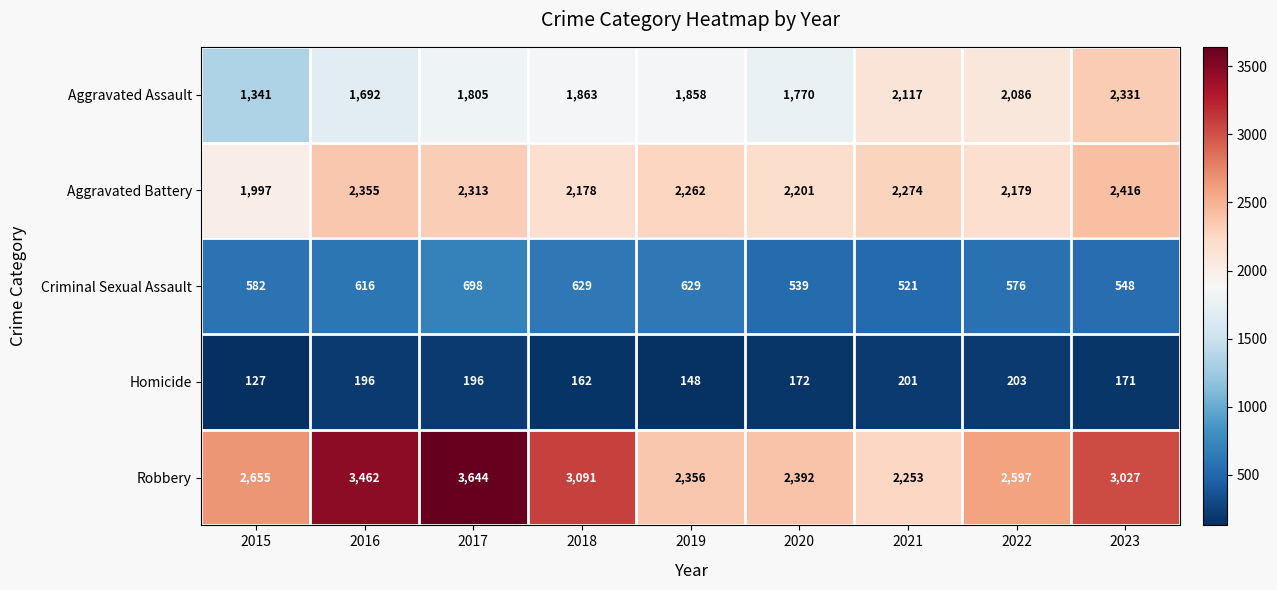

True or false: Homicide has a value of 196 at 2017.

True